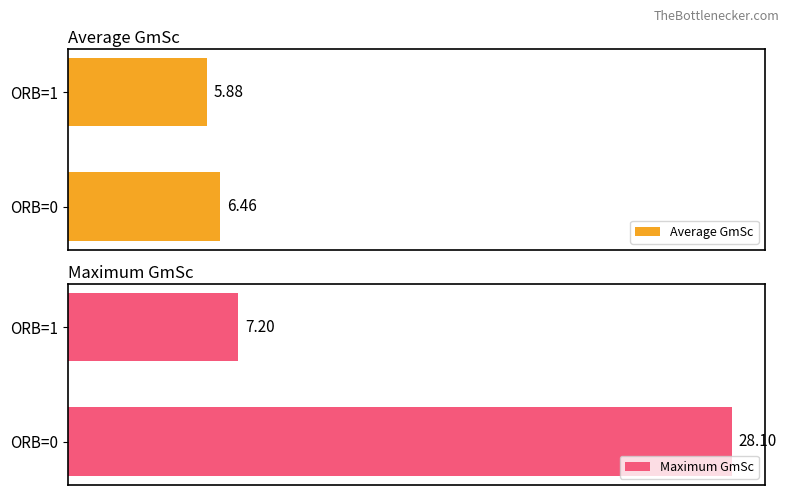

What is the value of the Maximum GmSc bar at the 1st from the left?

28.1